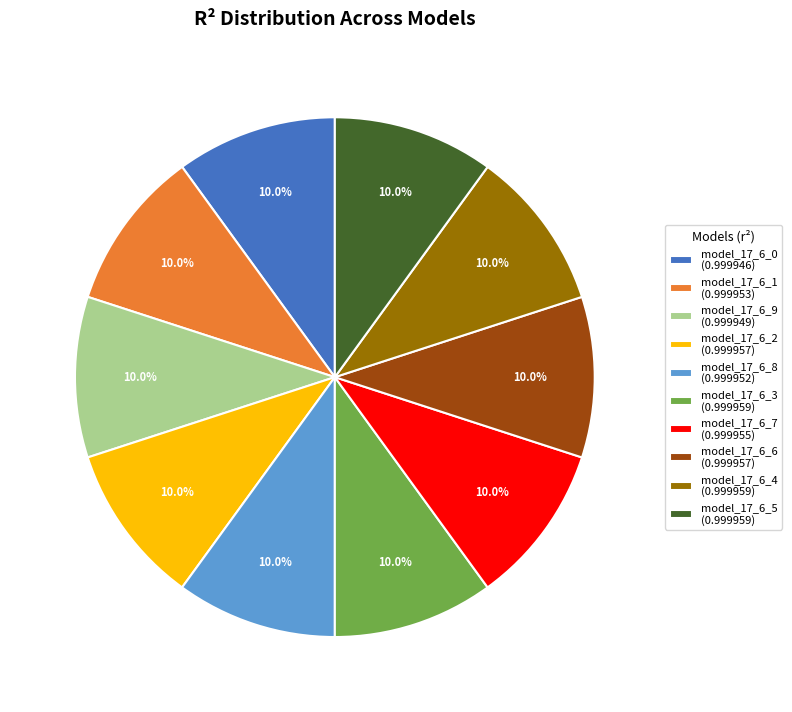

Do model_17_6_1 (0.999953) and model_17_6_2 (0.999957) together represent more than half of the pie?

No